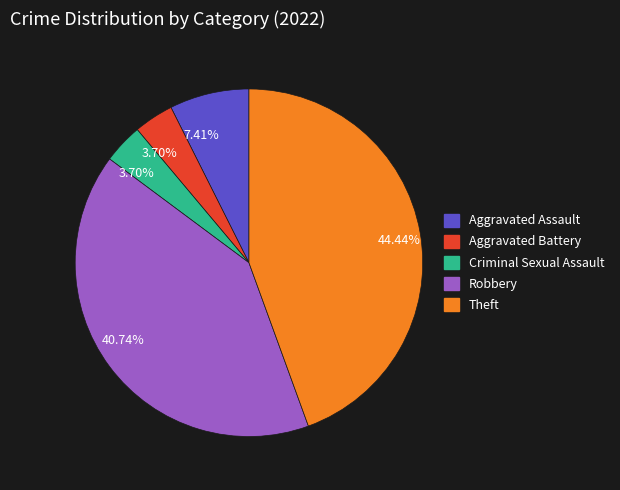

Is there any slice that represents more than half of the pie?

No